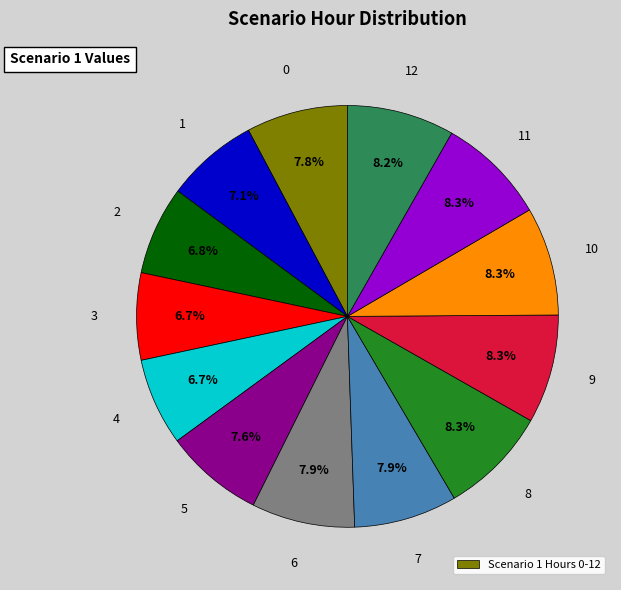

Does any single category account for the majority?

No